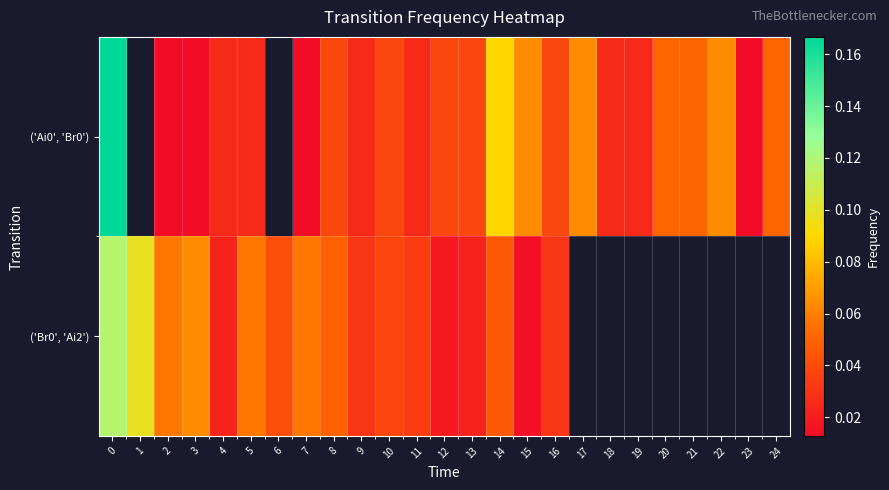

Which category has the lowest value across all series?

2